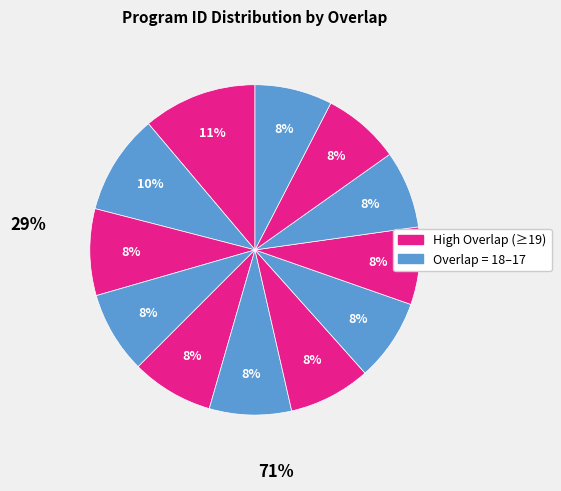

How many segments does this pie chart have?

12